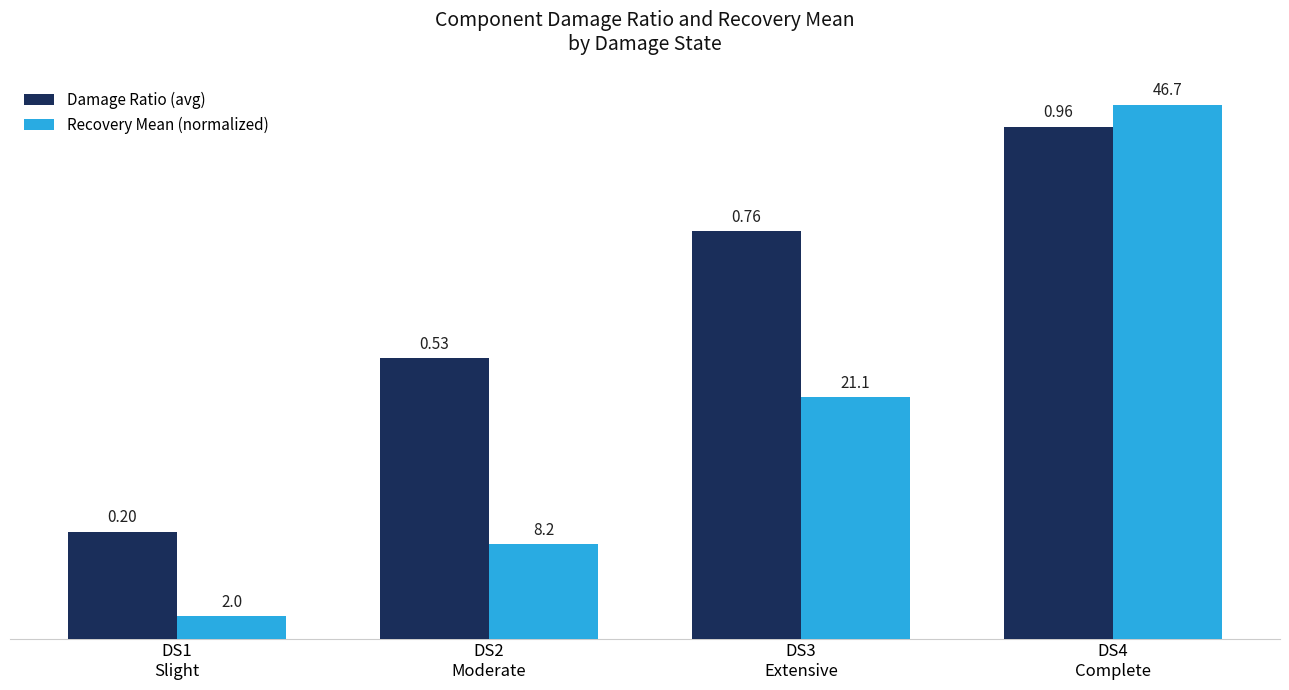

At which category is the sum across all series the highest?

DS4
Complete